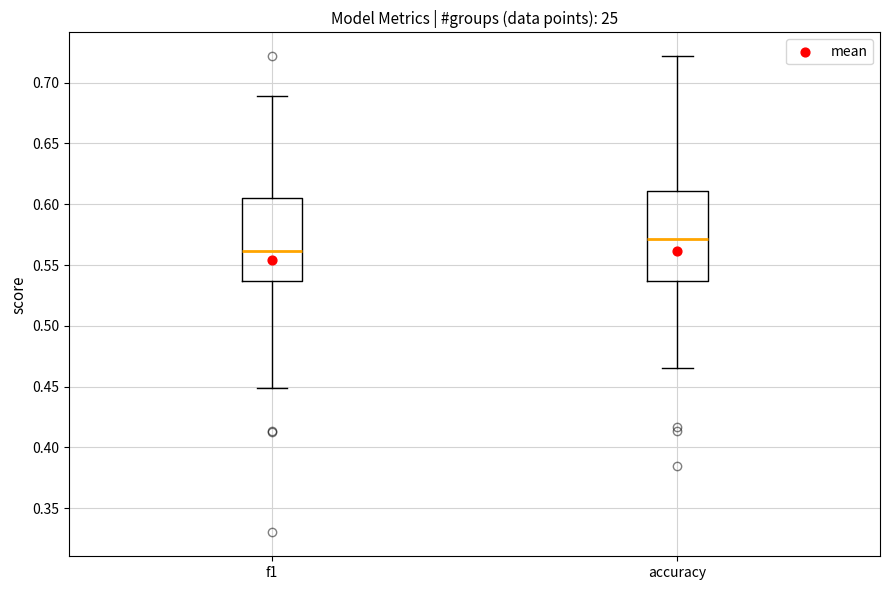

Reading left to right, read every box against the y-axis: the position of its median line, the range the box covers, and the ends of its whiskers. The values are not printed on the chart, so give them approximately, as read against the axis.

f1: median 0.560, box 0.535 to 0.605, whiskers 0.450 to 0.690
accuracy: median 0.570, box 0.535 to 0.610, whiskers 0.465 to 0.720